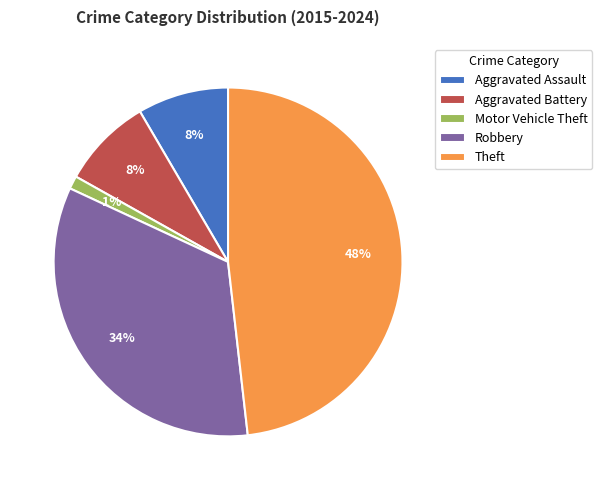

To the nearest percent, what is the combined percentage of Motor Vehicle Theft and Theft?

49%